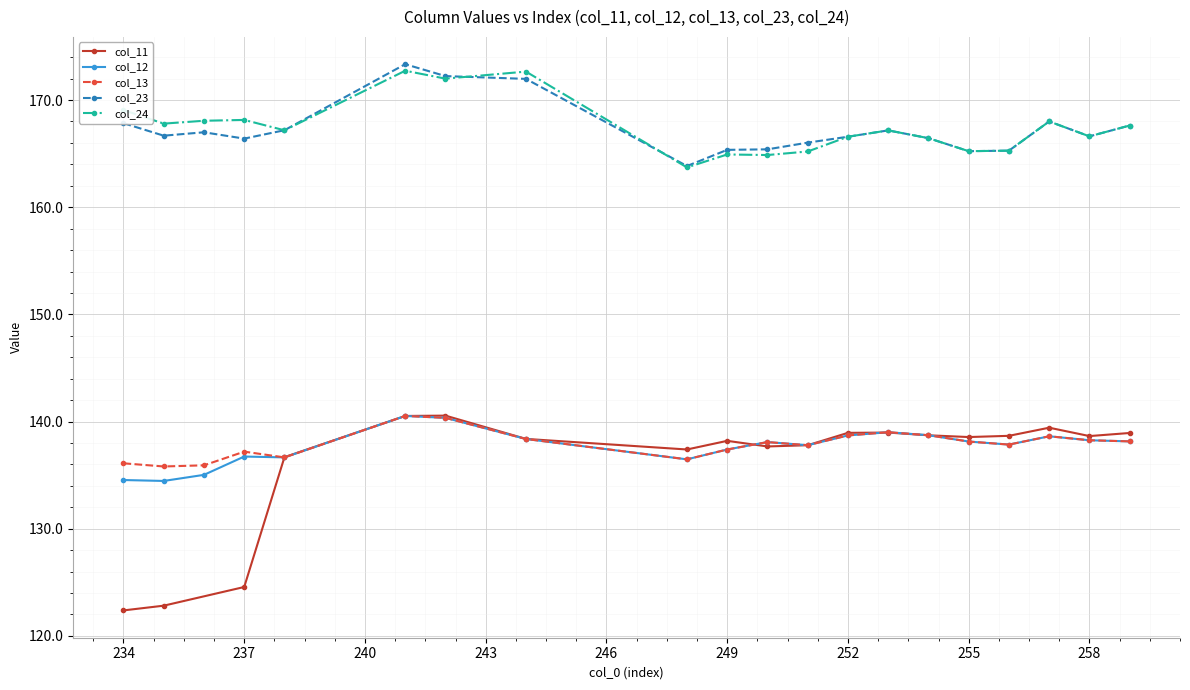

Which series has the largest range (max minus min)?

col_23